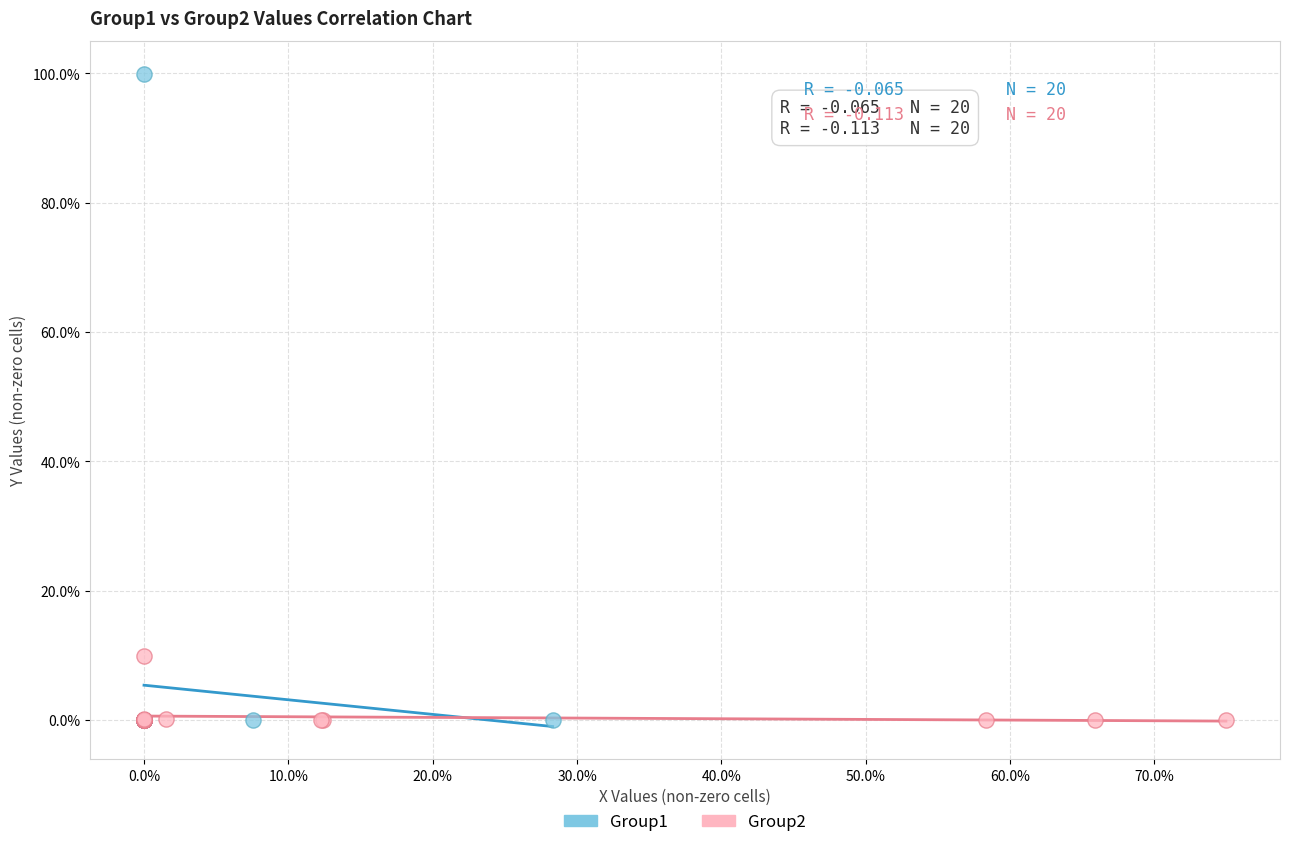

Which series reaches the maximum Y coordinate?

Group1